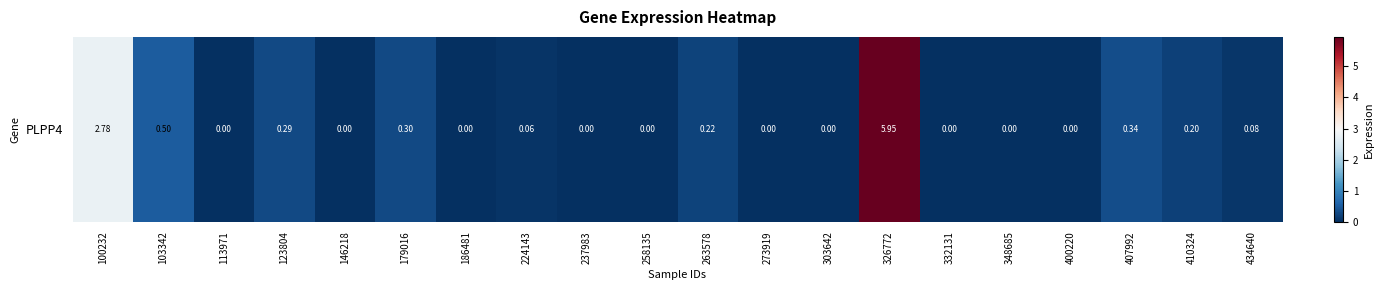

The value at 224143 is 0.1. True or false?

True